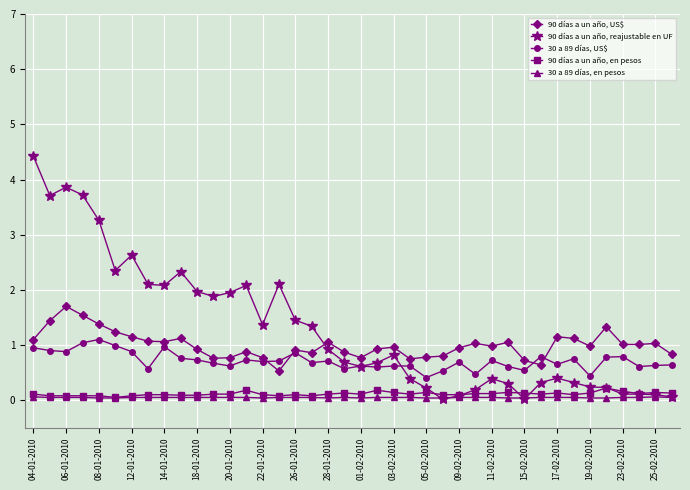

How many data points does each series have?

40